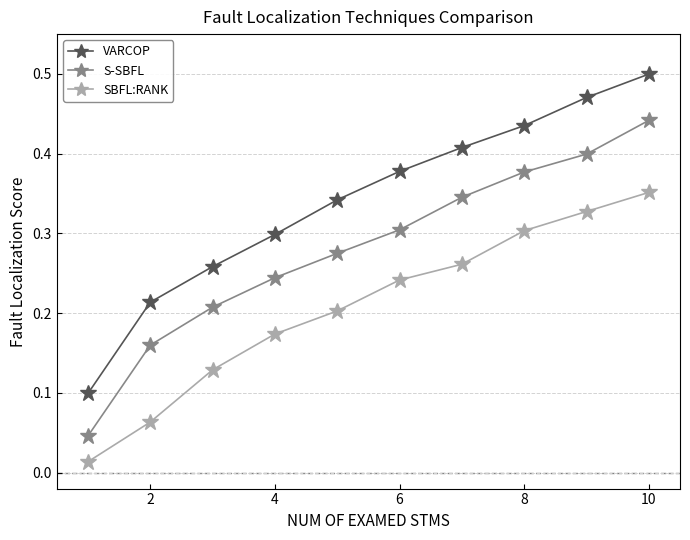

Which series has the largest total across all categories?

VARCOP